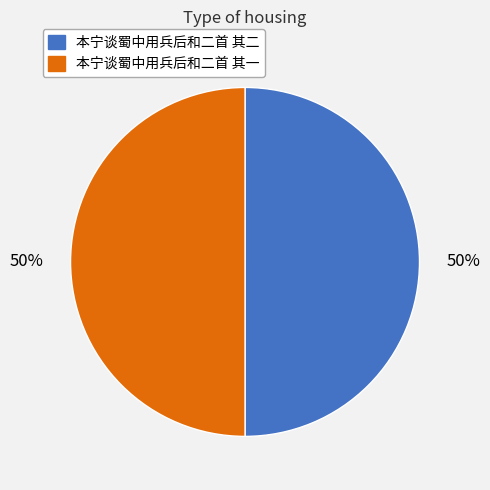

To the nearest percent, what portion does 本宁谈蜀中用兵后和二首 其二 represent?

50%